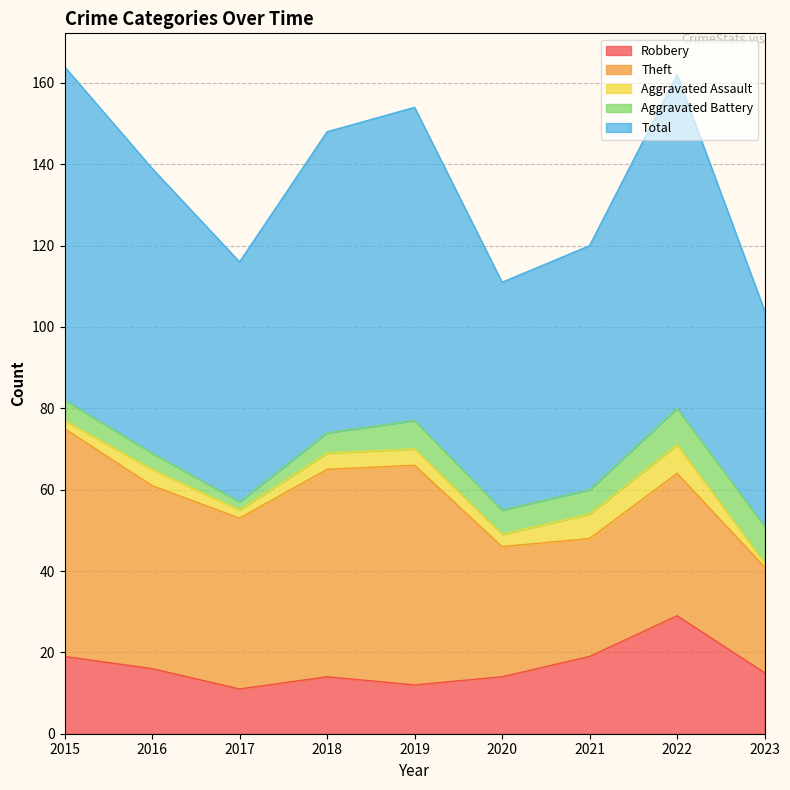

What are all the series names shown in the legend?

Robbery, Theft, Aggravated Assault, Aggravated Battery, Total